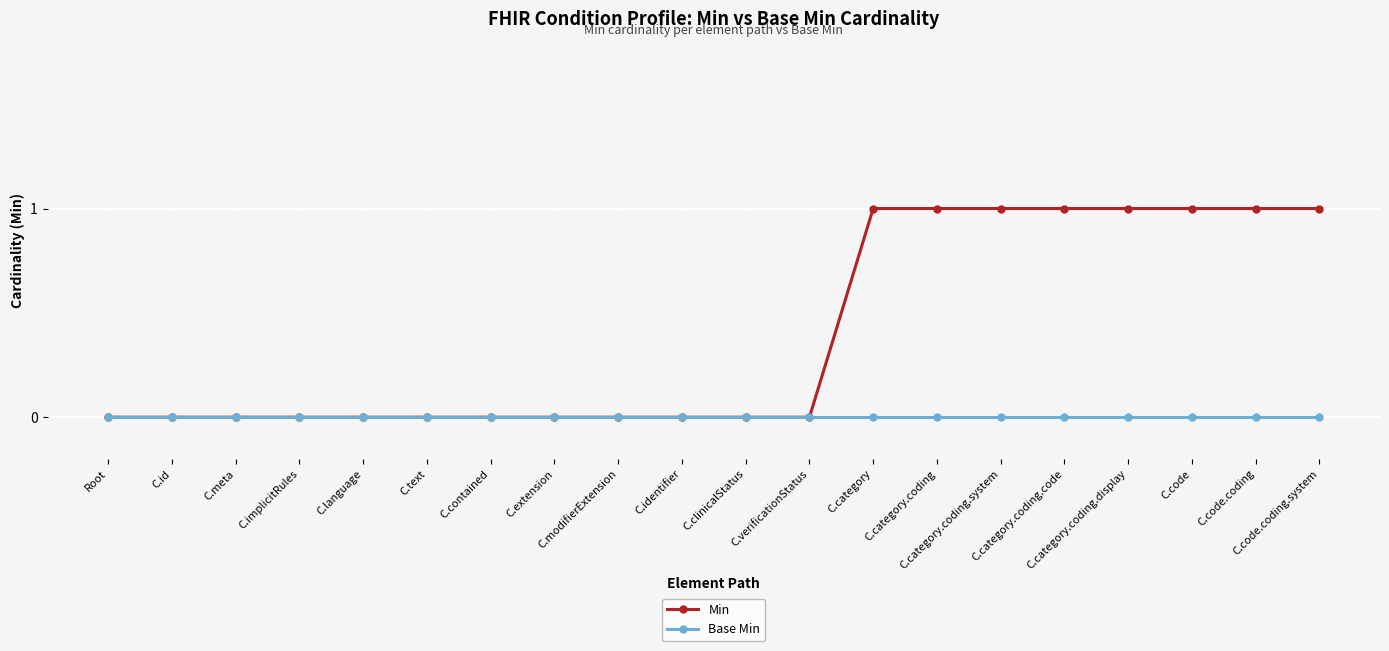

Which series has the largest total across all categories?

Min